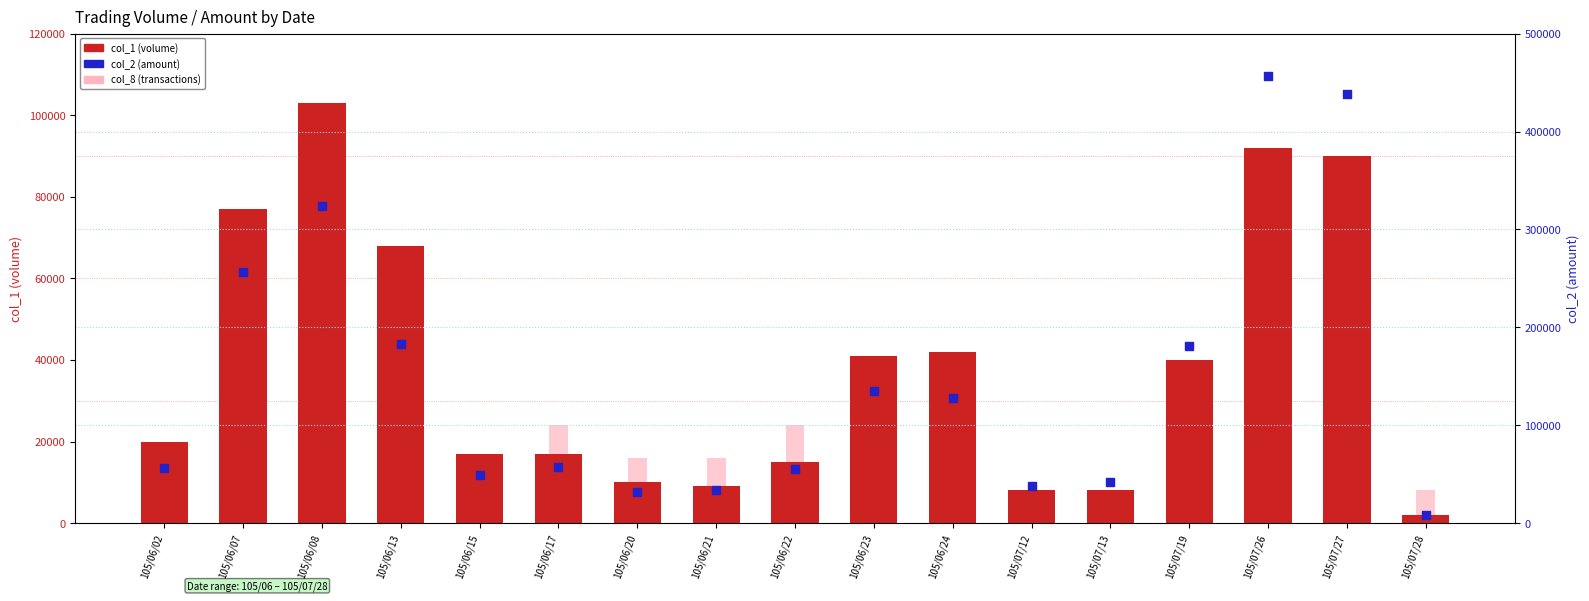

At which category is the sum across all series the highest?

105/07/27